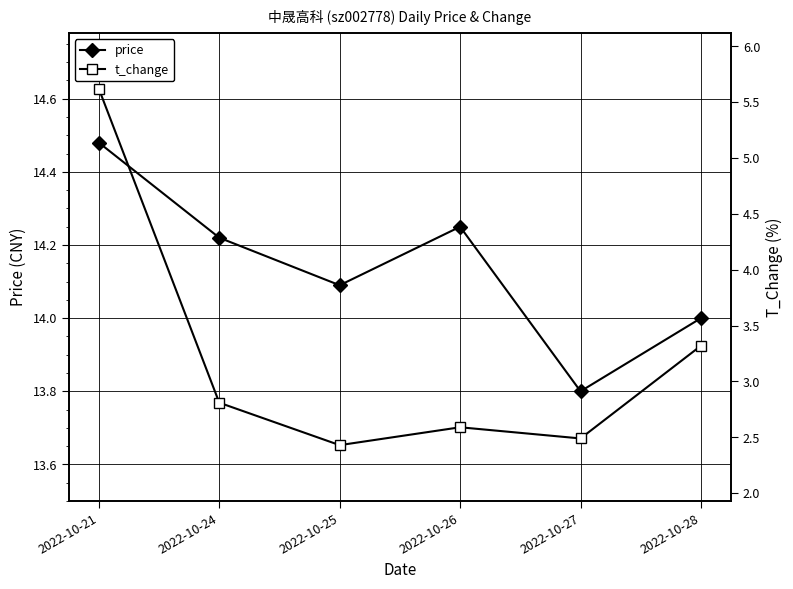

At which label does price reach its peak?

2022-10-21